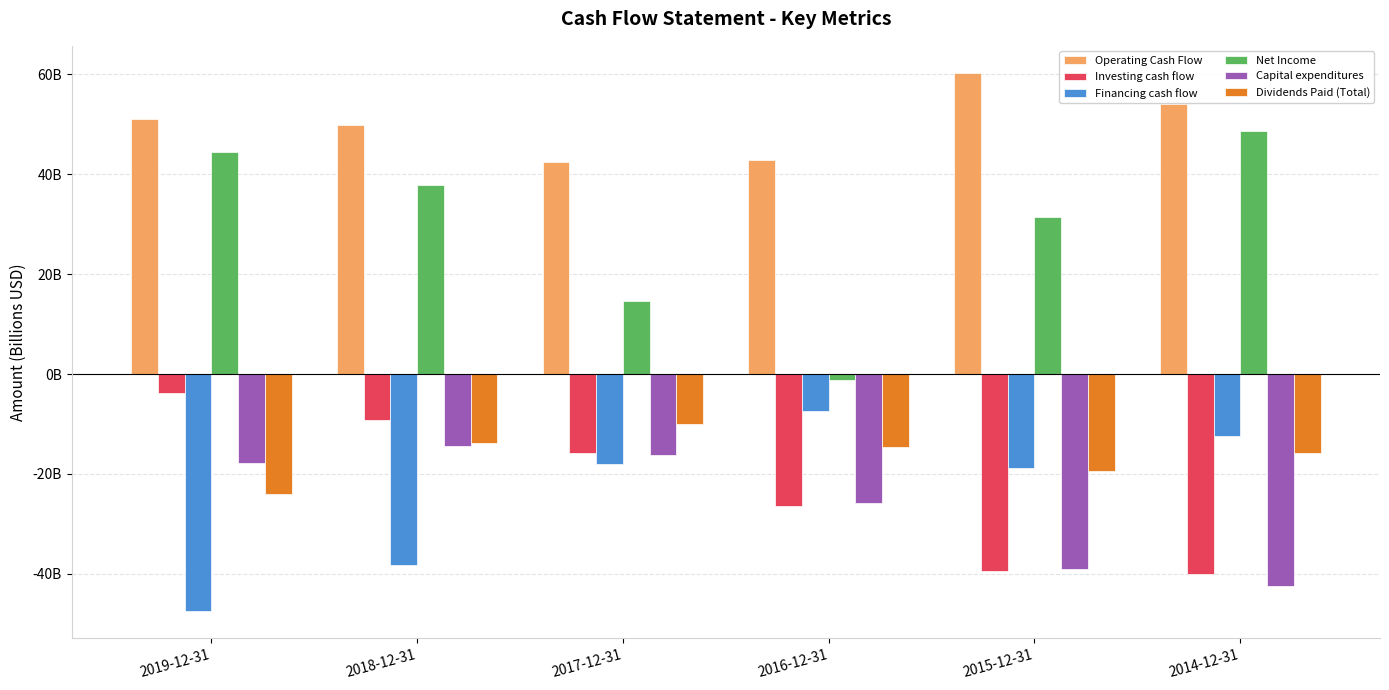

Does the chart contain stacked bars?

No